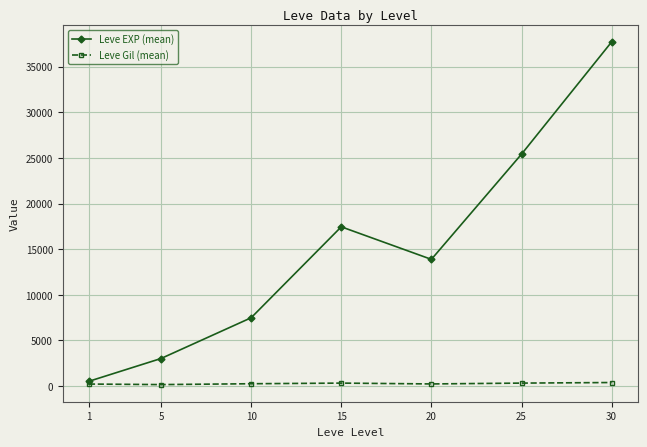

List the series in order of their peak value, highest first.

Leve EXP (mean), Leve Gil (mean)